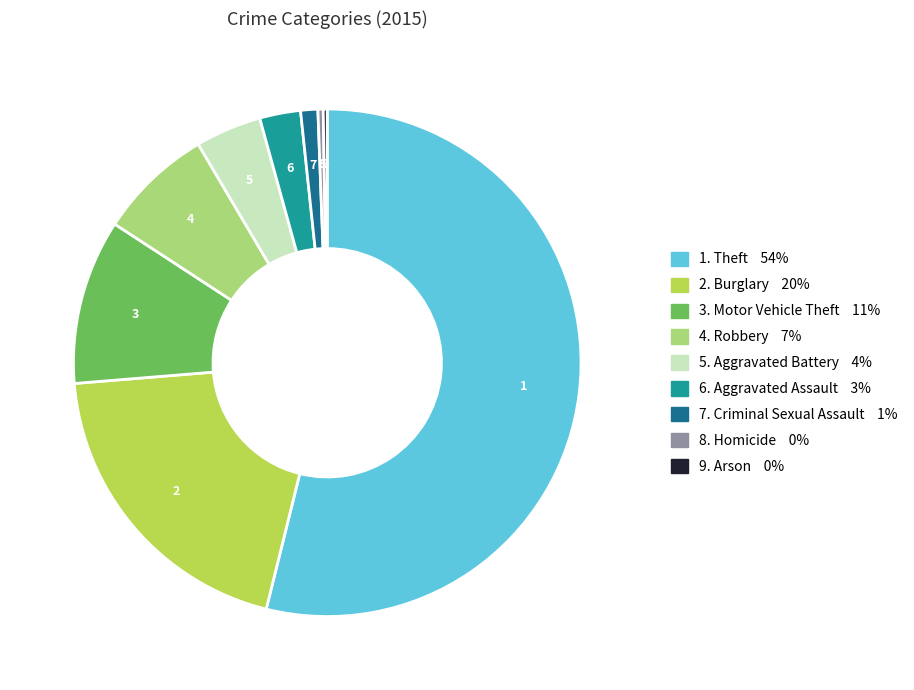

True or false: 5. Aggravated Battery 4% accounts for 14% of the total.

False